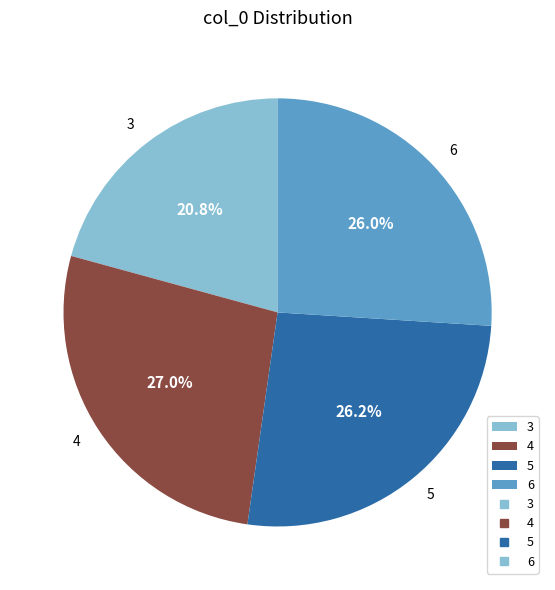

To the nearest percent, what portion does 6 represent?

26%